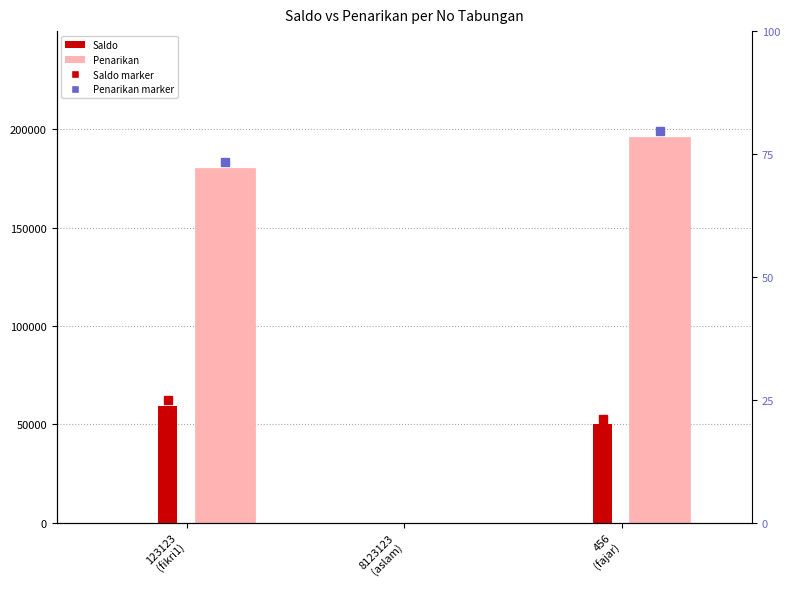

What is the sum of the Saldo values at 123123
(fikri1) and 8123123
(aslam)?

59500